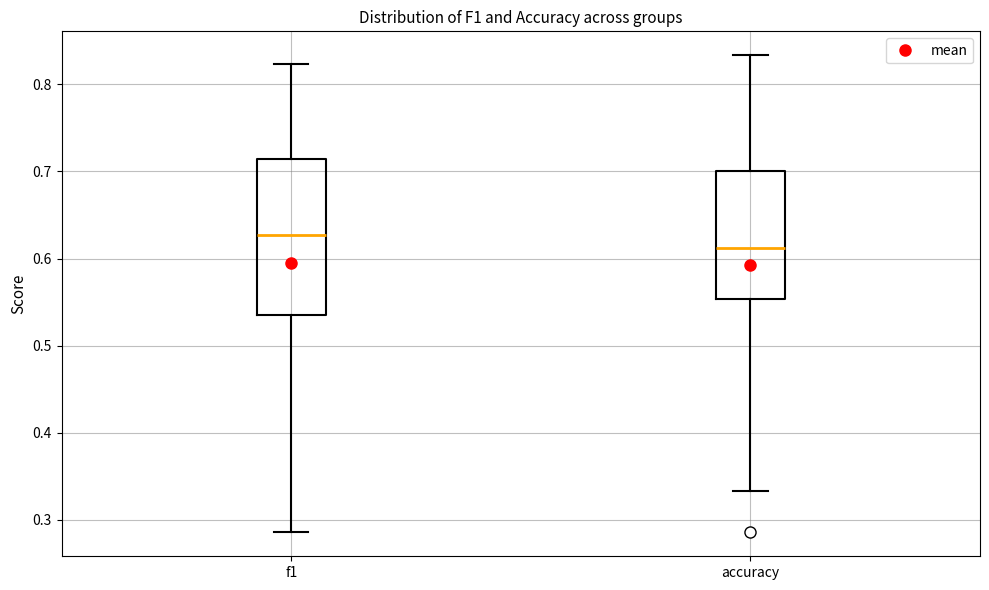

Which box is the tallest, from its lower edge to its upper edge?

f1